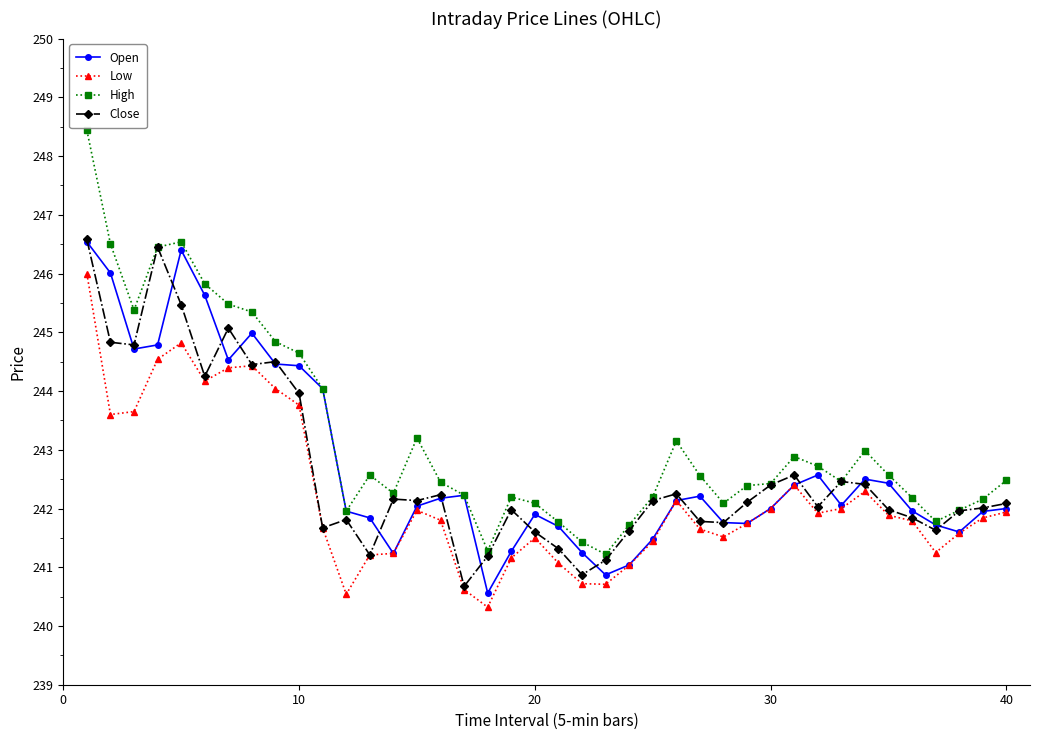

True or false: High has more than 2 interior local peaks.

True